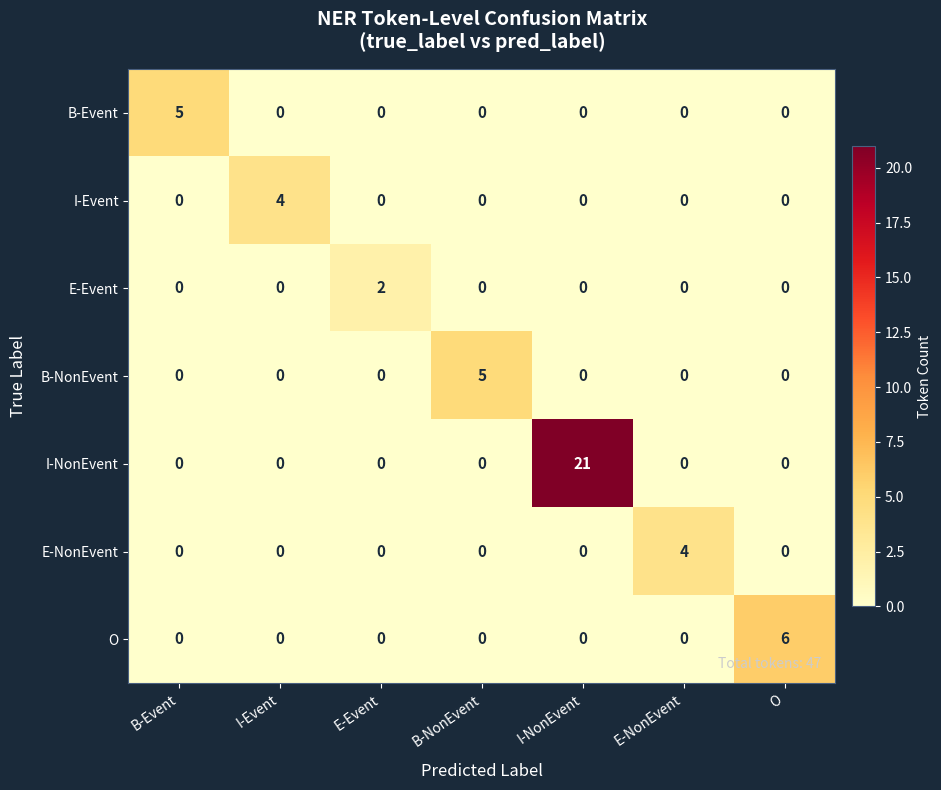

What is the greatest value displayed?

21